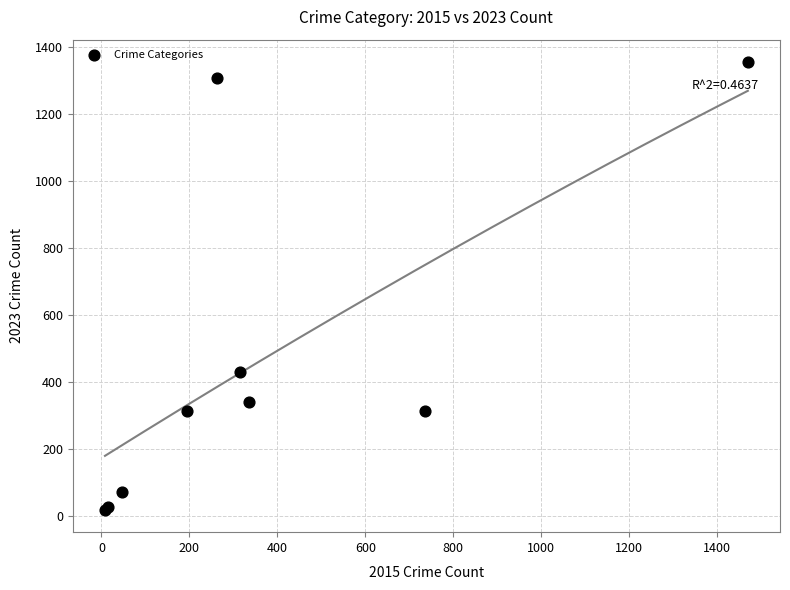

What Y value in the scatter plot is closest to 687?

431